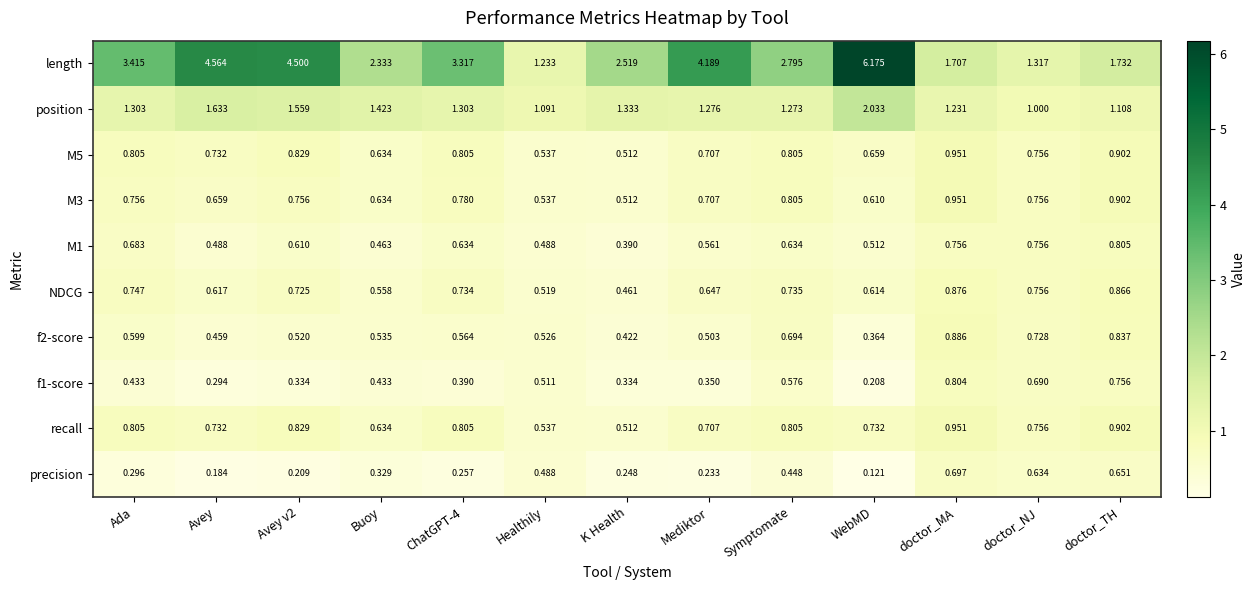

At which category is the sum across all series the highest?

WebMD